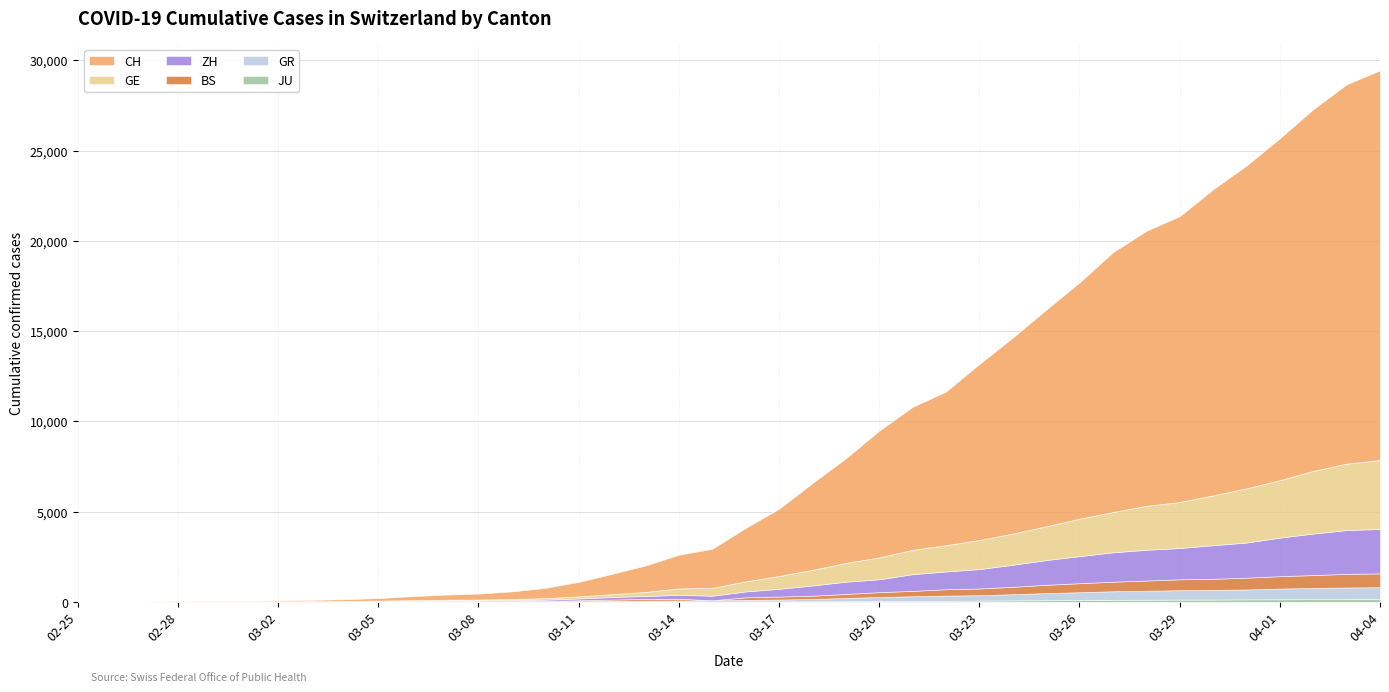

Which series changed the most between 2020-03-15 and 2020-03-16?

CH